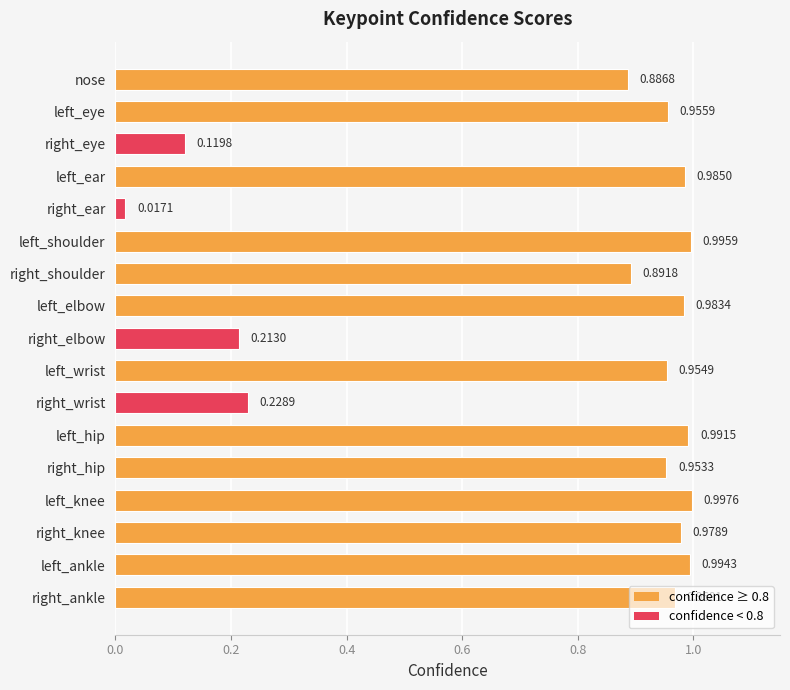

Which label corresponds to the smallest value in the chart?

right_ear